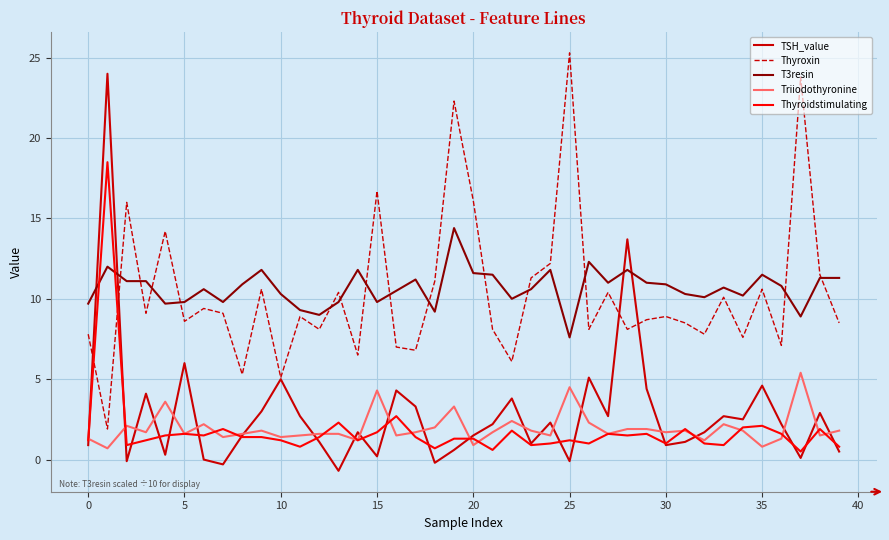

List the series in order of their peak value, lowest first.

Triiodothyronine, T3resin, Thyroidstimulating, TSH_value, Thyroxin